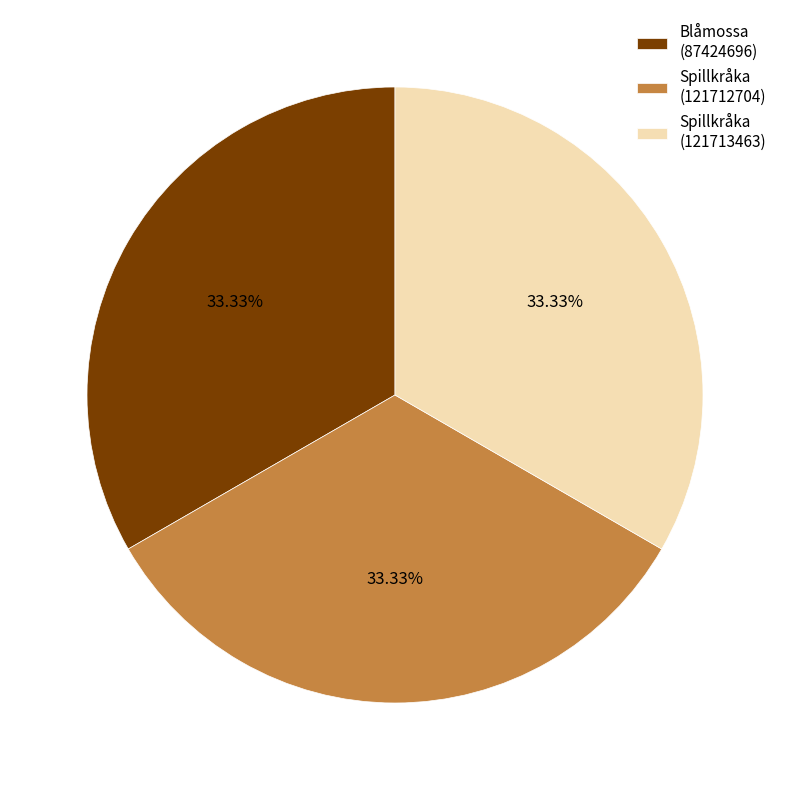

Is there a majority slice in this chart?

No